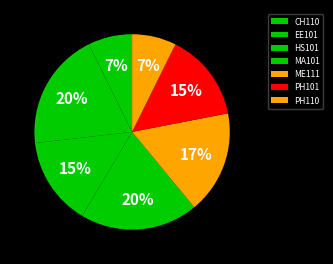

Is there any slice that represents more than half of the pie?

No